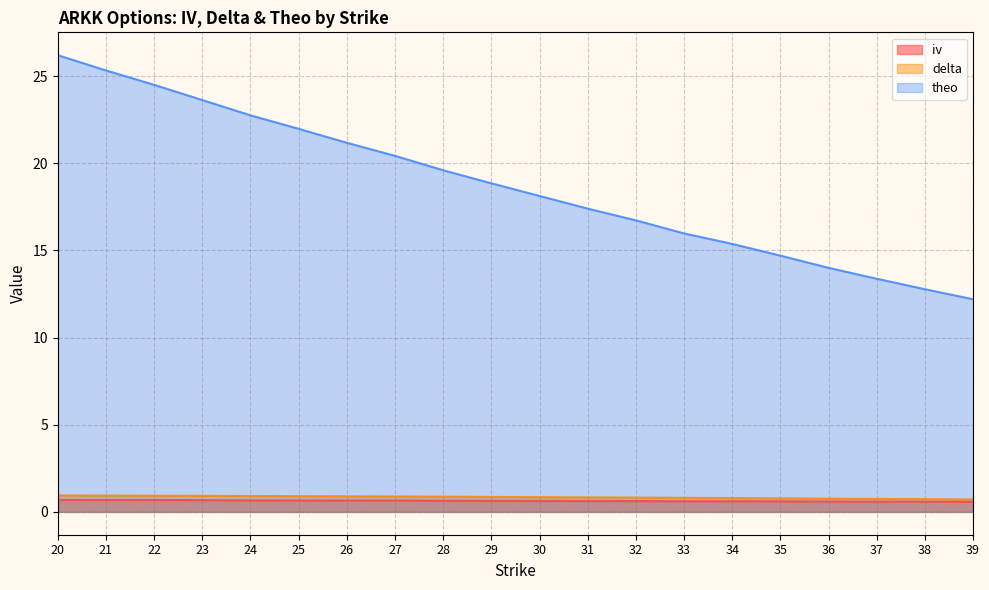

What is the difference between the delta values at 21 and 38?

0.2